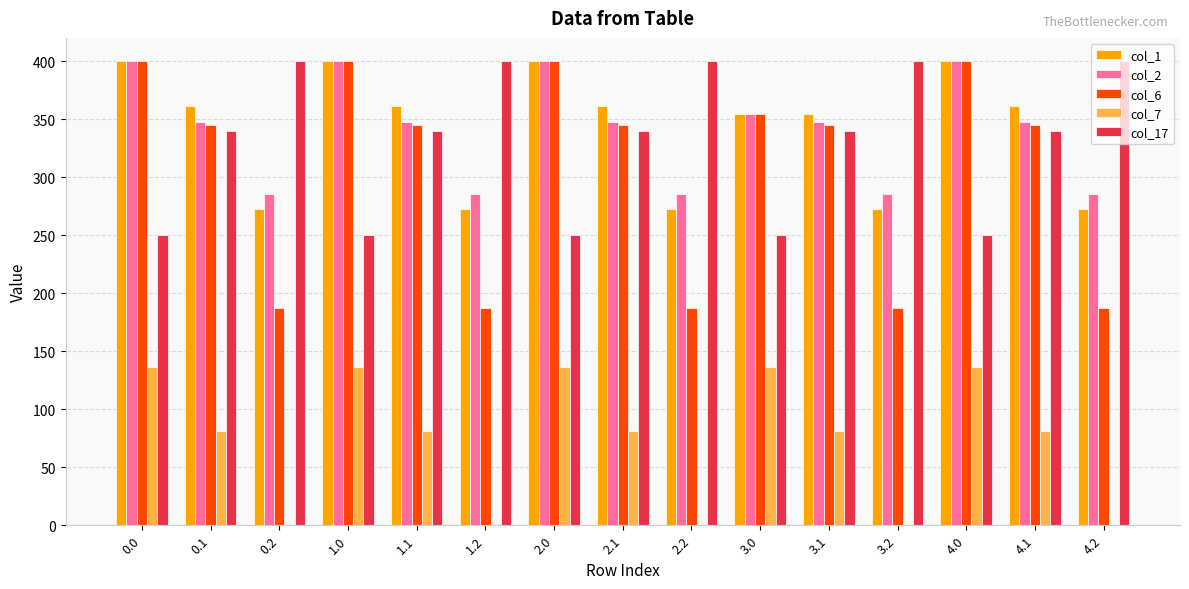

How many distinct data groups are displayed?

5